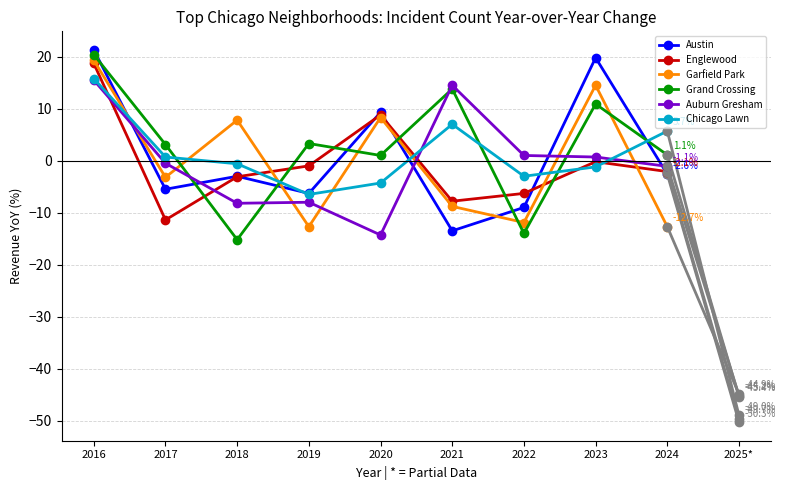

What is the sum of the Garfield Park values at 2017 and 2022?

-15.1